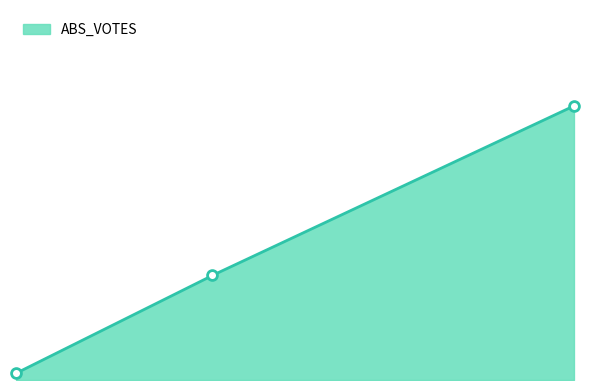

What is the change in value from boydj to strangew?

-7383